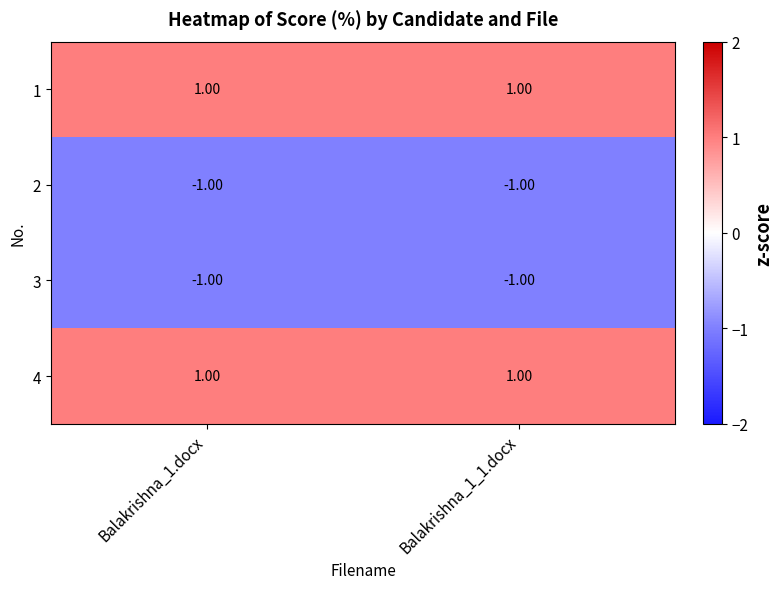

Is the value of 1 at Balakrishna_1_1.docx greater than the value of 2 at Balakrishna_1.docx?

Yes